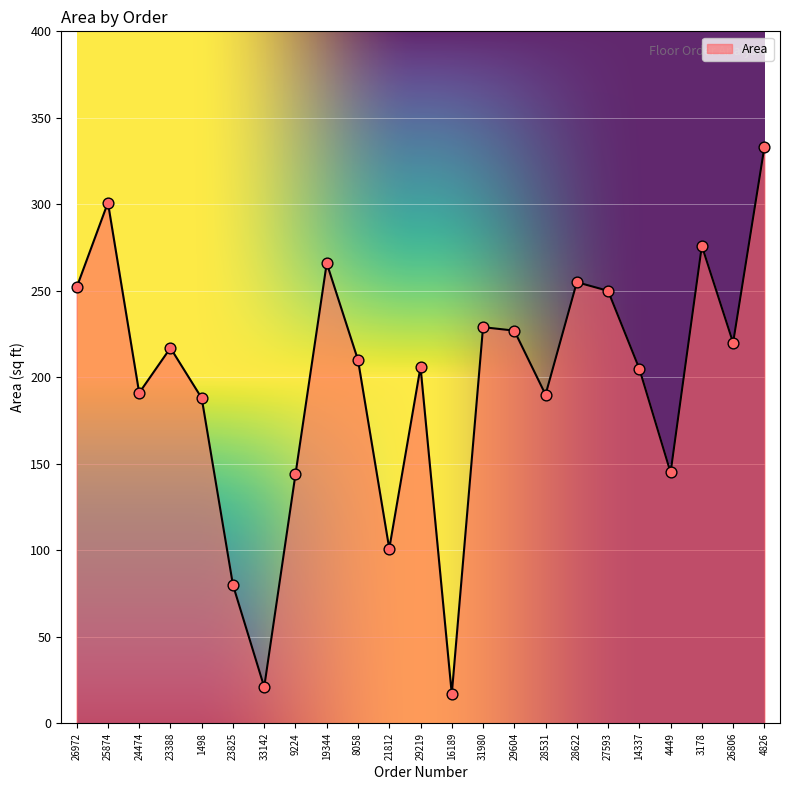

Approximately how many times larger is the value at 14337 compared to 8058?

1.0